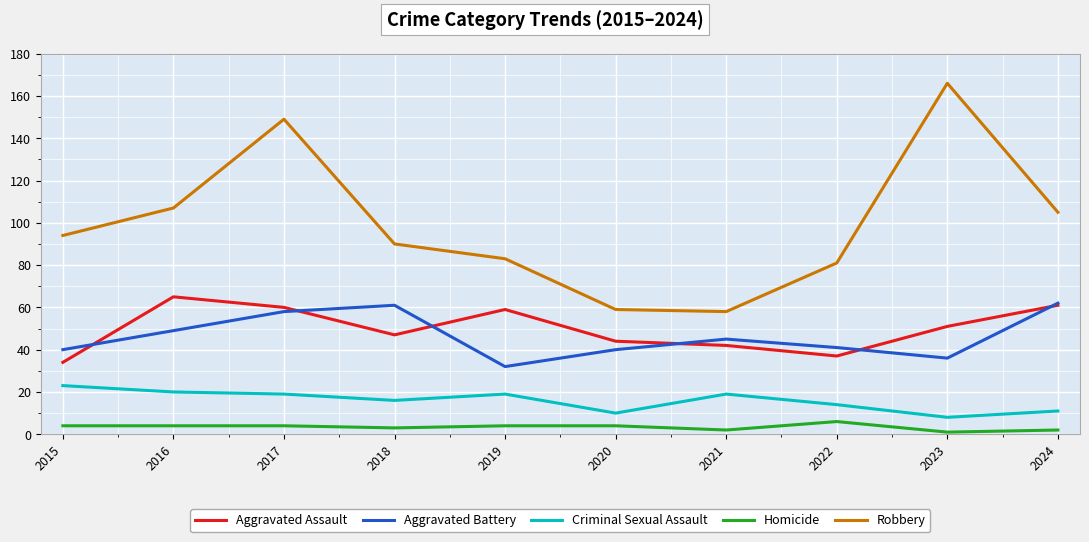

Reading left to right, extract all data points from this chart.

Aggravated Assault: 34	65	60	47	59	44	42	37	51	61
Aggravated Battery: 40	49	58	61	32	40	45	41	36	62
Criminal Sexual Assault: 23	20	19	16	19	10	19	14	8	11
Homicide: 4	4	4	3	4	4	2	6	1	2
Robbery: 94	107	149	90	83	59	58	81	166	105